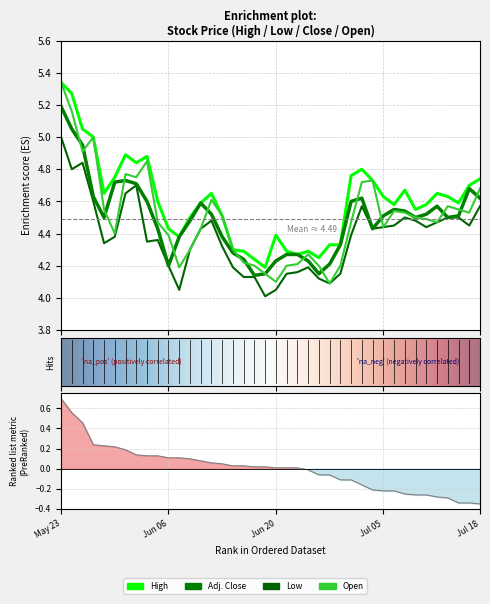

At how many categories does at least one series exceed 5?

3